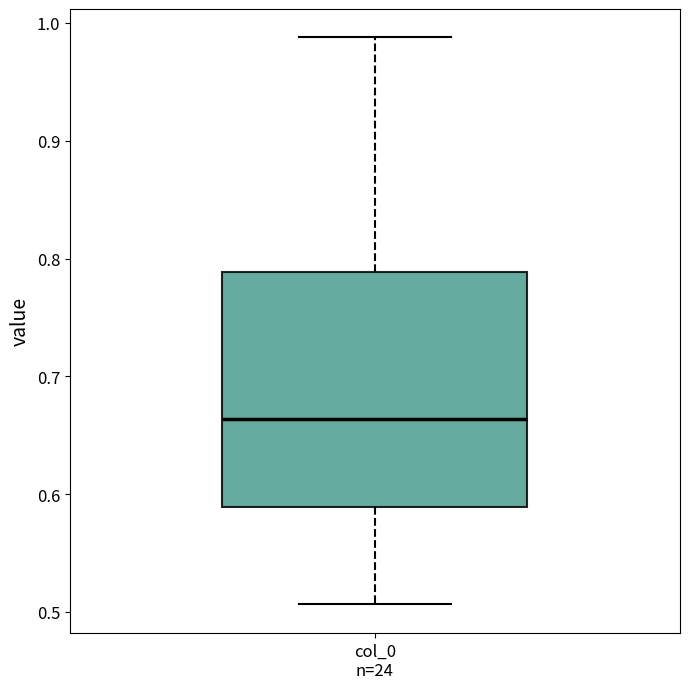

Transcribe this box plot: give where the median line is, the range the box spans, and where the two whiskers end, as read against the y-axis. The values are not printed on the chart, so give them approximately, as read against the axis.

median 0.66, box 0.59 to 0.79, whiskers 0.51 to 0.99